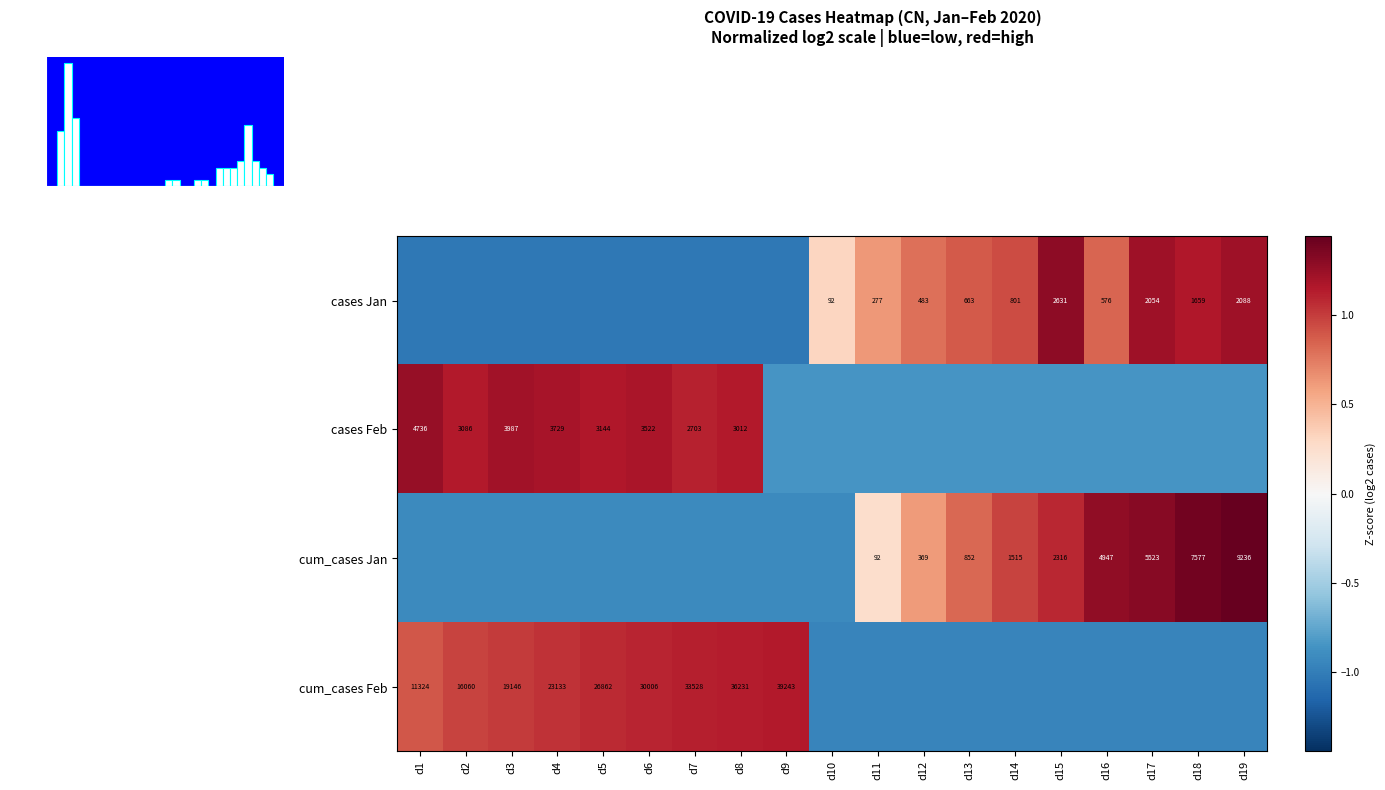

True or false: cum_cases Jan has a value of -0.9 at d10.

True